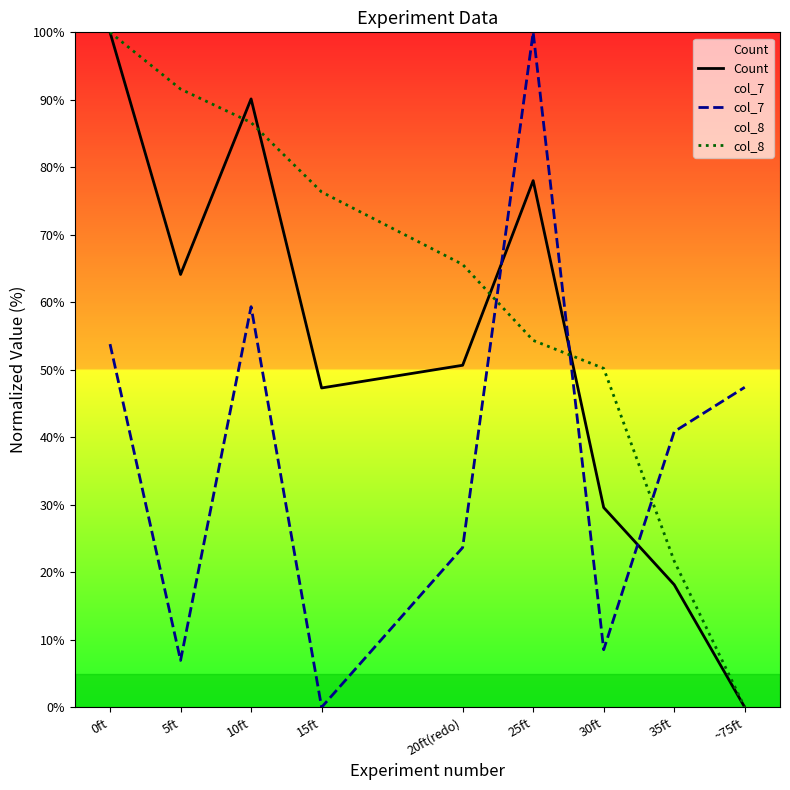

At 5ft, list the series in order from largest to smallest.

col_8, Count, col_7